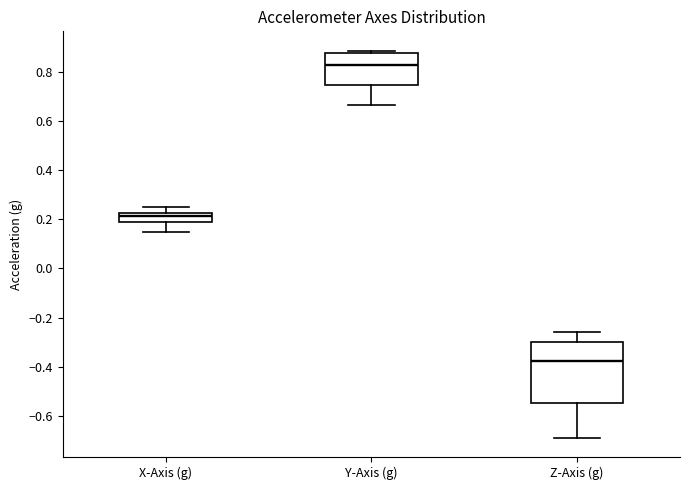

Where does the lower whisker of the box for X-Axis (g) end on the y-axis? The values are not printed on the chart, so give them approximately, as read against the axis.

0.14